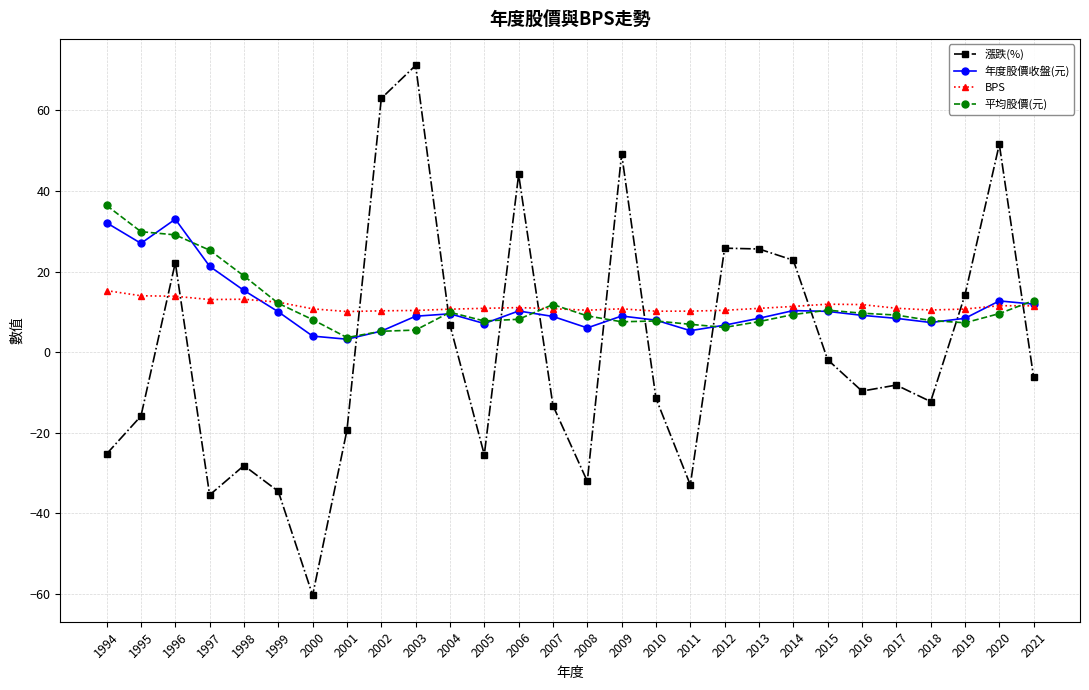

The 平均股價(元) series shows 3.6 at 2001. True or false?

True